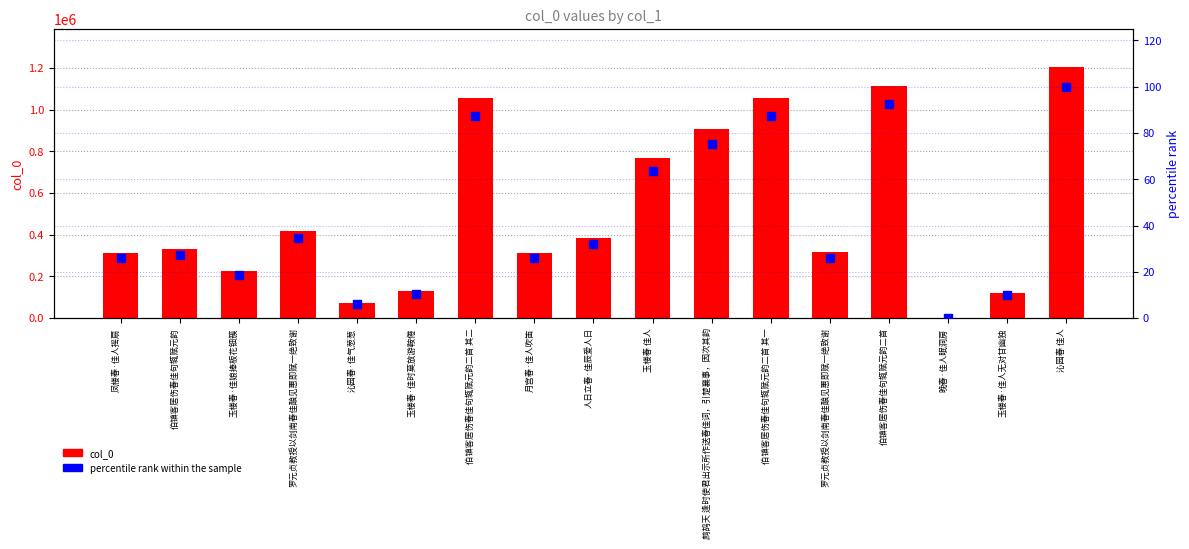

Which series reaches the maximum Y coordinate?

col_0